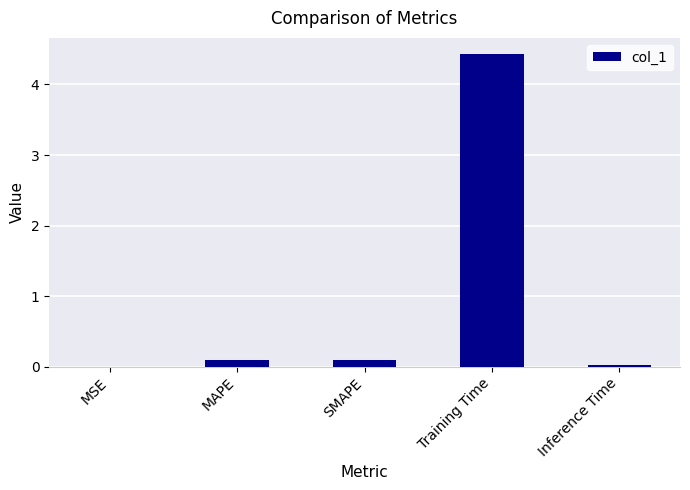

The value at Training Time is 4.4. True or false?

True